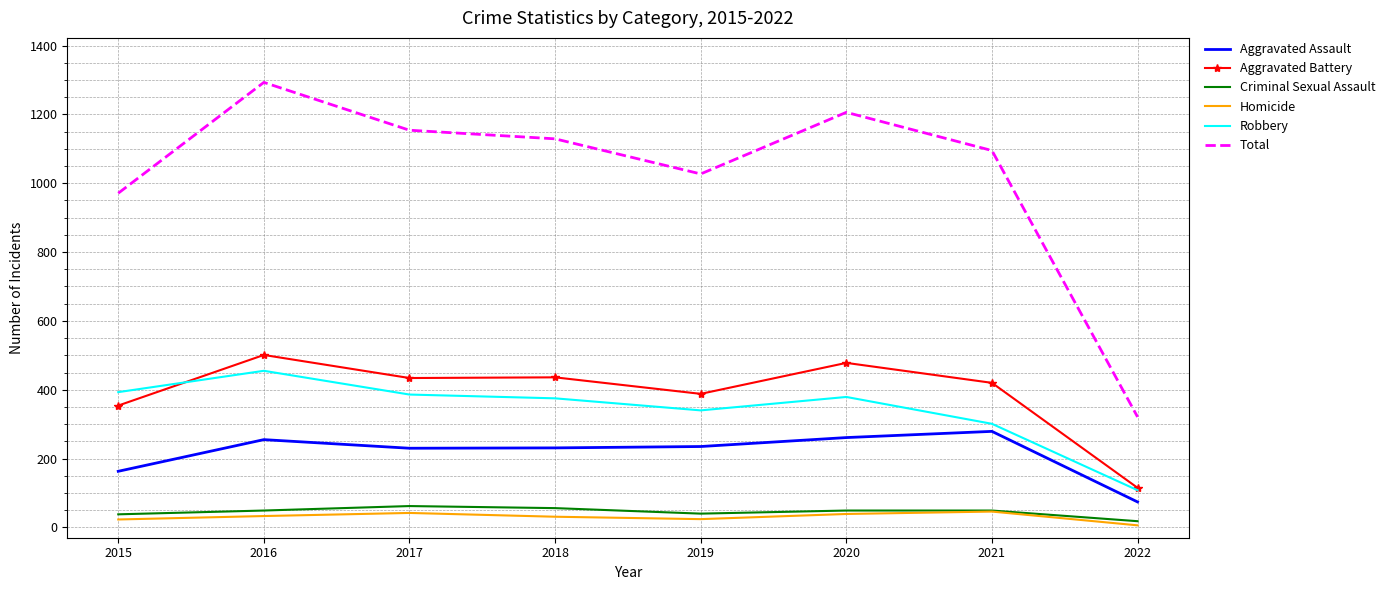

Which series has the widest spread of values?

Total